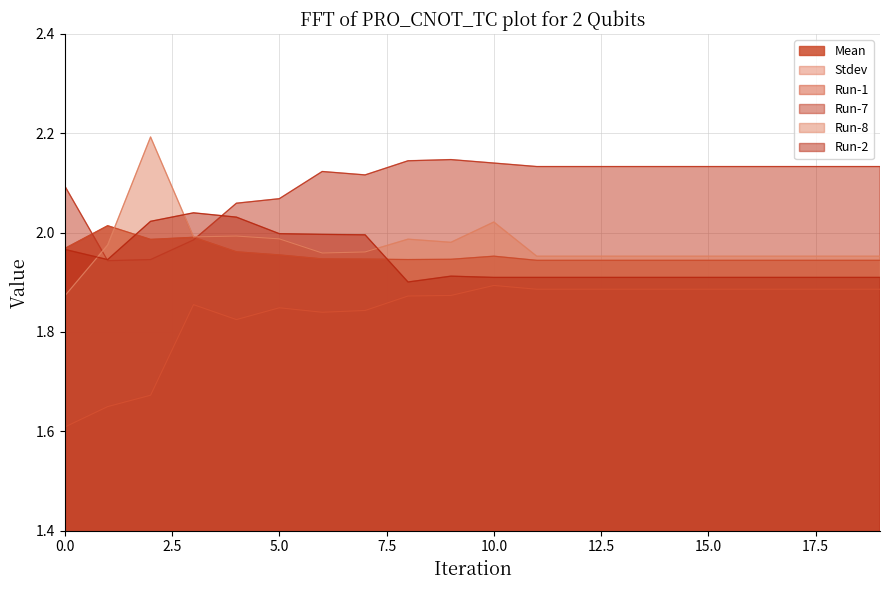

True or false: Run-1 and Run-2 intersect in this chart.

False